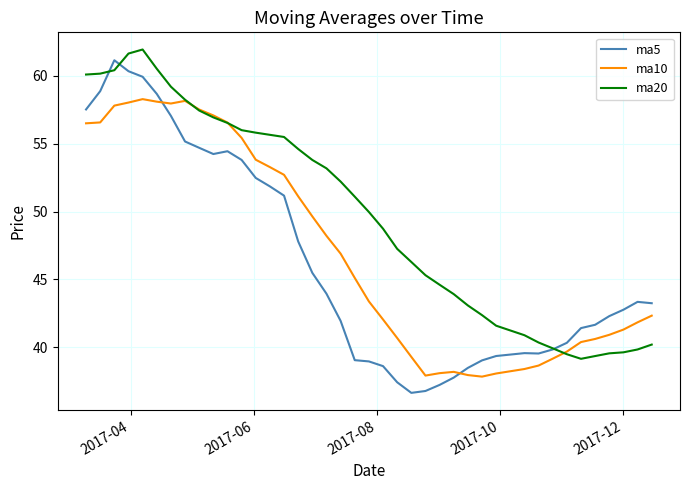

What is the lowest value of the ma10 series?

37.9